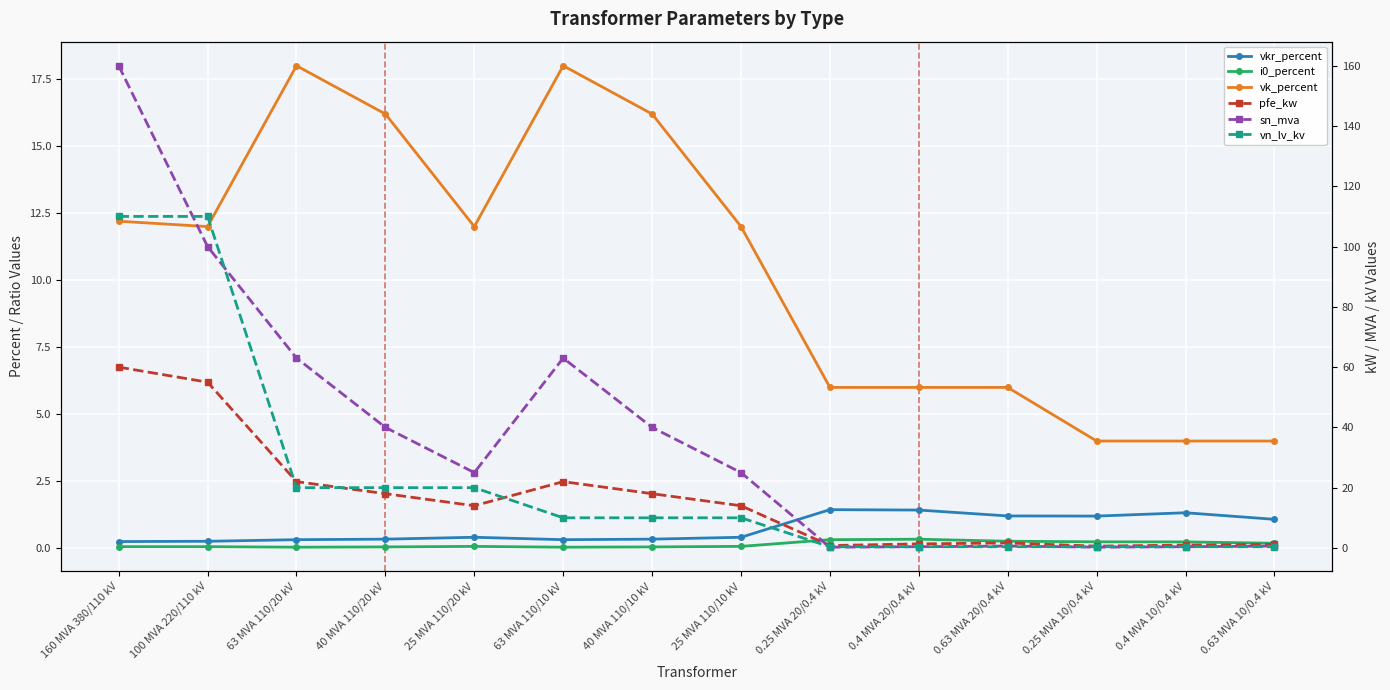

Reading right to left, extract all data points from this chart.

vkr_percent: 1.1	1.3	1.2	1.2	1.4	1.4	0.4	0.3	0.3	0.4	0.3	0.3	0.3	0.2
i0_percent: 0.2	0.2	0.2	0.3	0.3	0.3	0.1	0.1	0.0	0.1	0.1	0.0	0.1	0.1
vk_percent: 4.0	4.0	4.0	6.0	6.0	6.0	12.0	16.2	18.0	12.0	16.2	18.0	12.0	12.2
pfe_kw: 1.2	0.9	0.6	1.6	1.4	0.8	14.0	18.0	22.0	14.0	18.0	22.0	55.0	60.0
sn_mva: 0.6	0.4	0.2	0.6	0.4	0.2	25.0	40.0	63.0	25.0	40.0	63.0	100.0	160.0
vn_lv_kv: 0.4	0.4	0.4	0.4	0.4	0.4	10.0	10.0	10.0	20.0	20.0	20.0	110.0	110.0